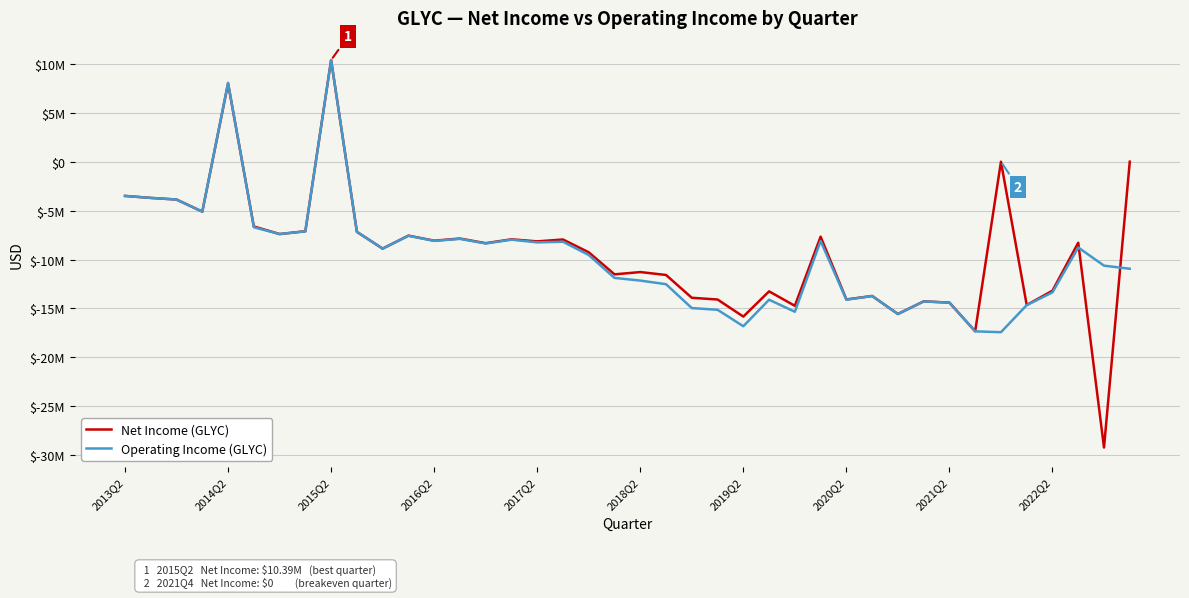

Does the chart have visible grid lines?

Yes